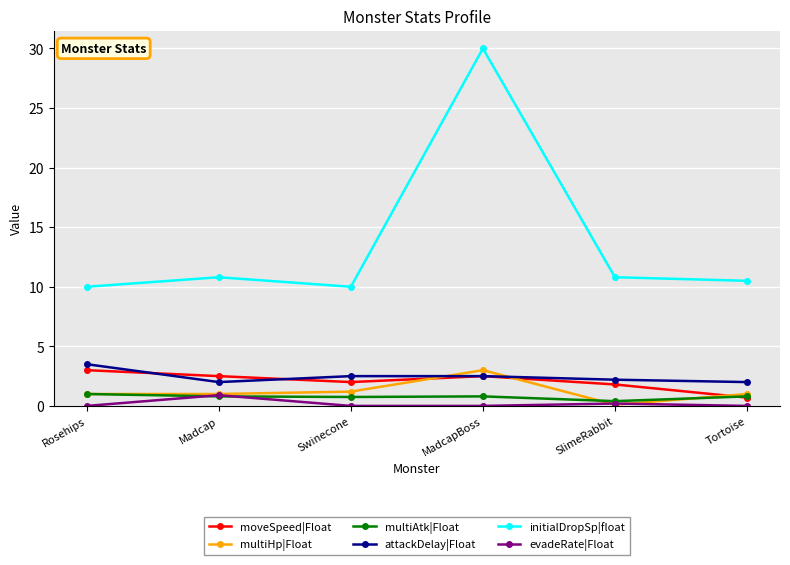

What is the spread (max minus min) of values at Rosehips?

10.0